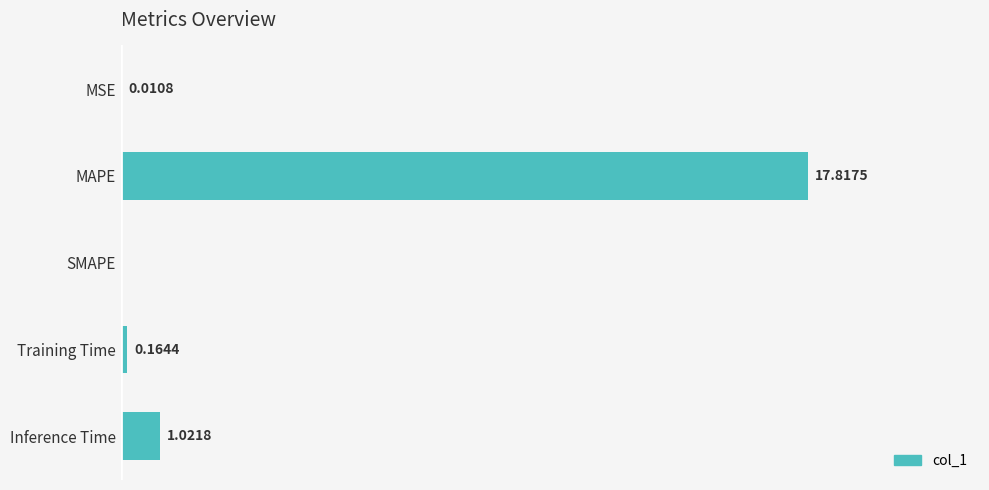

Which has a higher value, MAPE or Inference Time?

MAPE